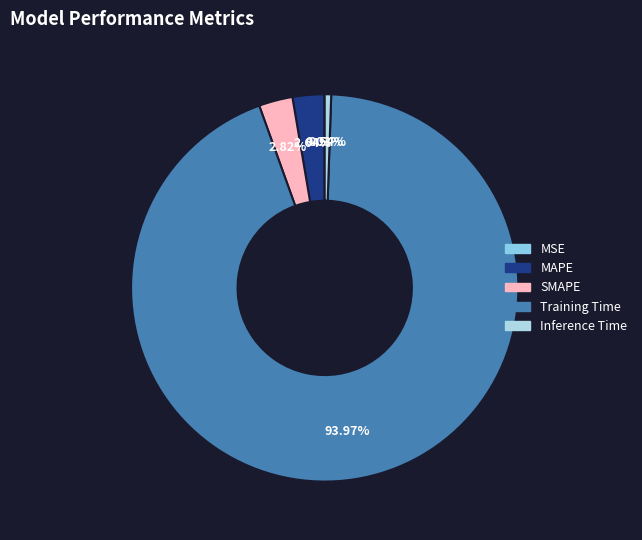

Which category has the biggest portion of the pie?

Training Time